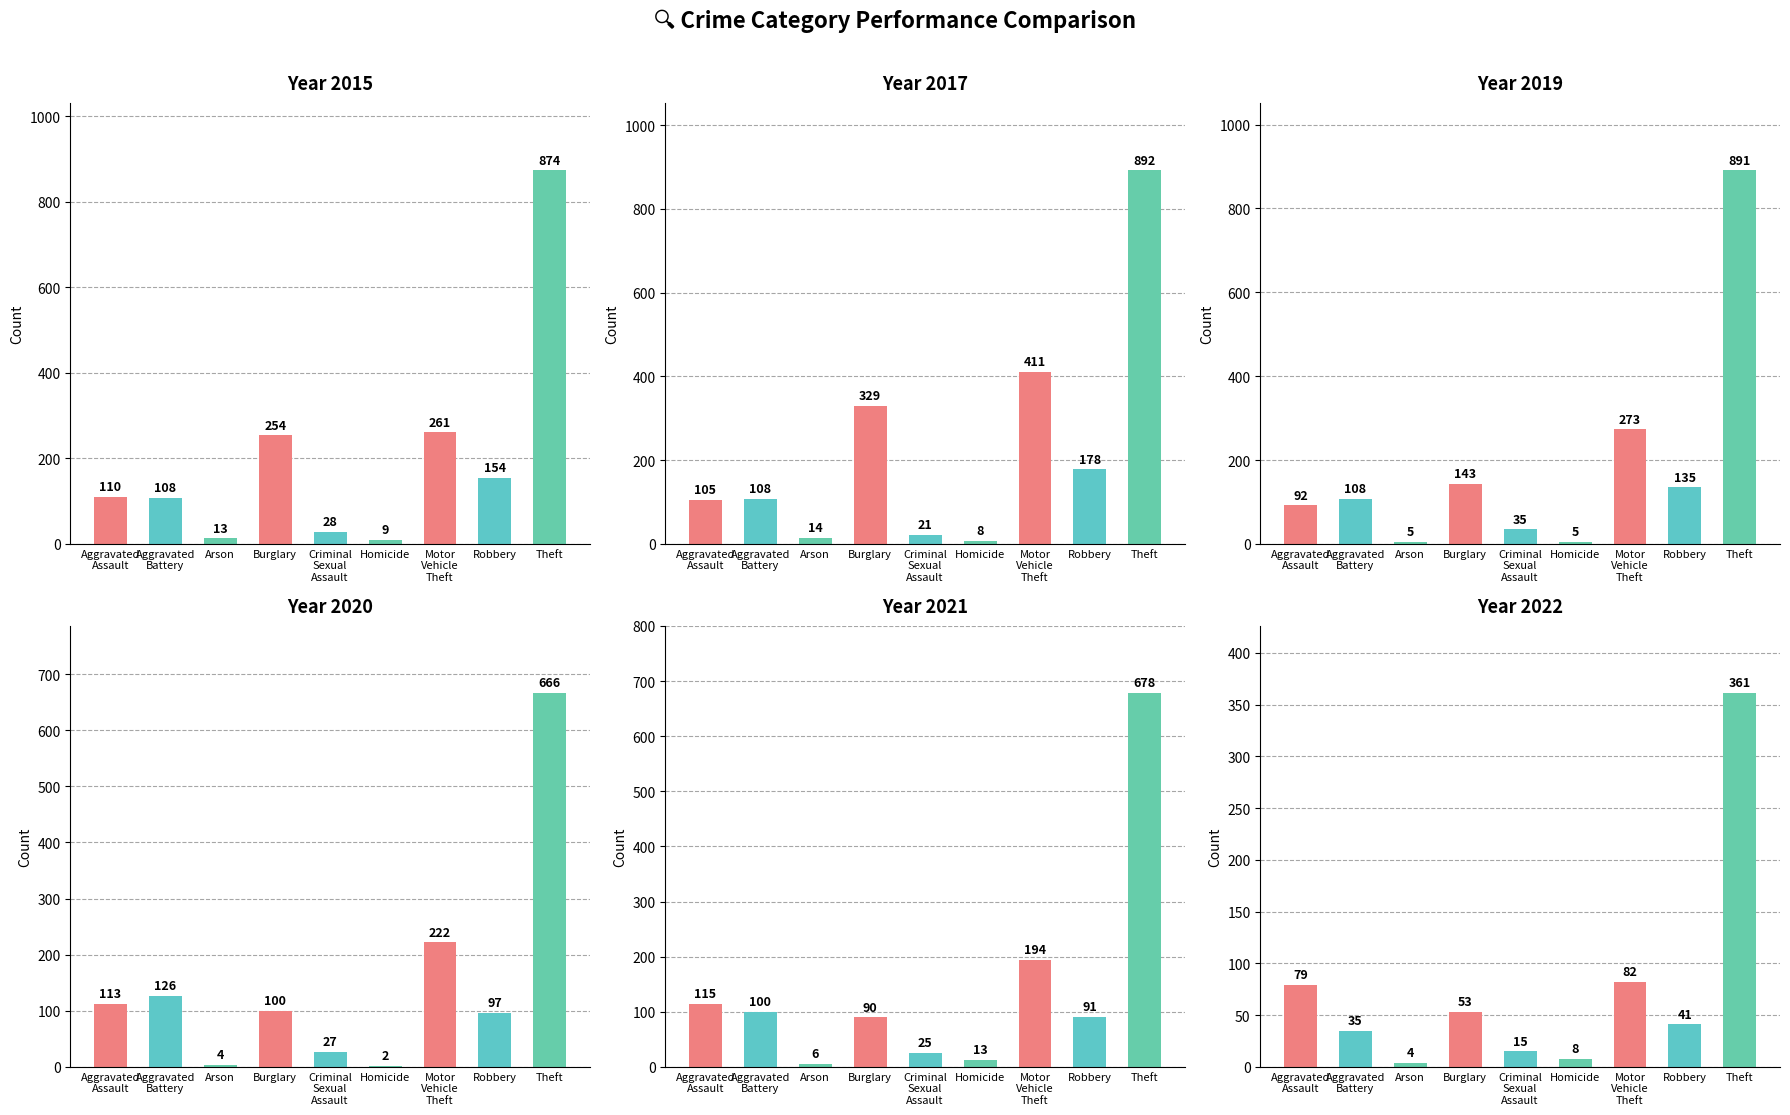

Is it true that 2022 equals 111 at Aggravated Assault?

False